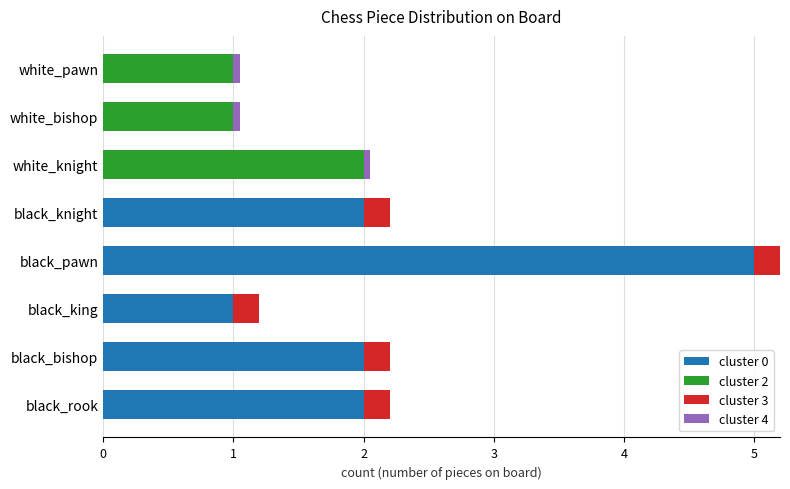

What is the total value across all series at black_pawn?

5.2